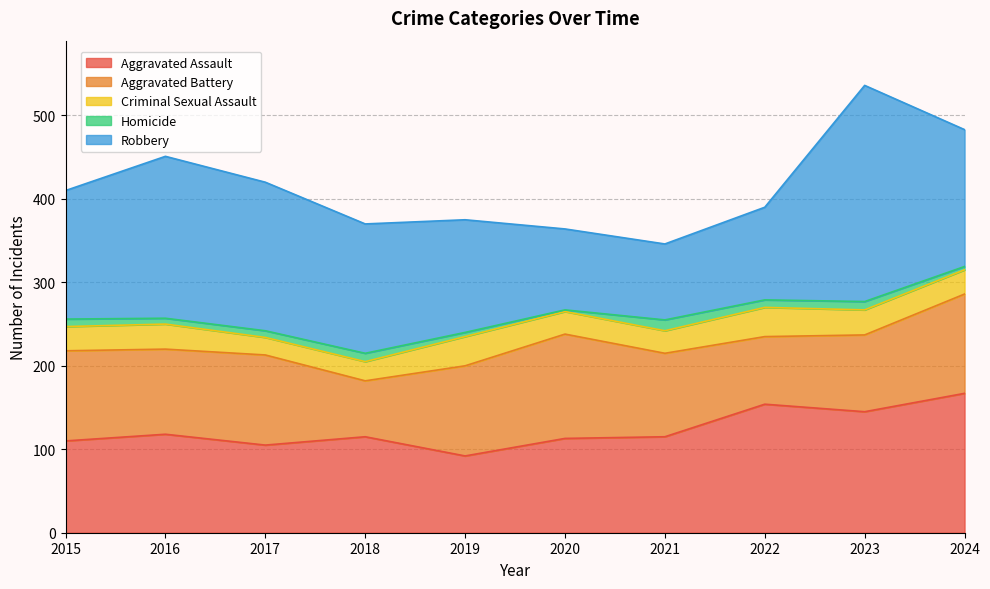

The Robbery series shows 73 at 2024. True or false?

False